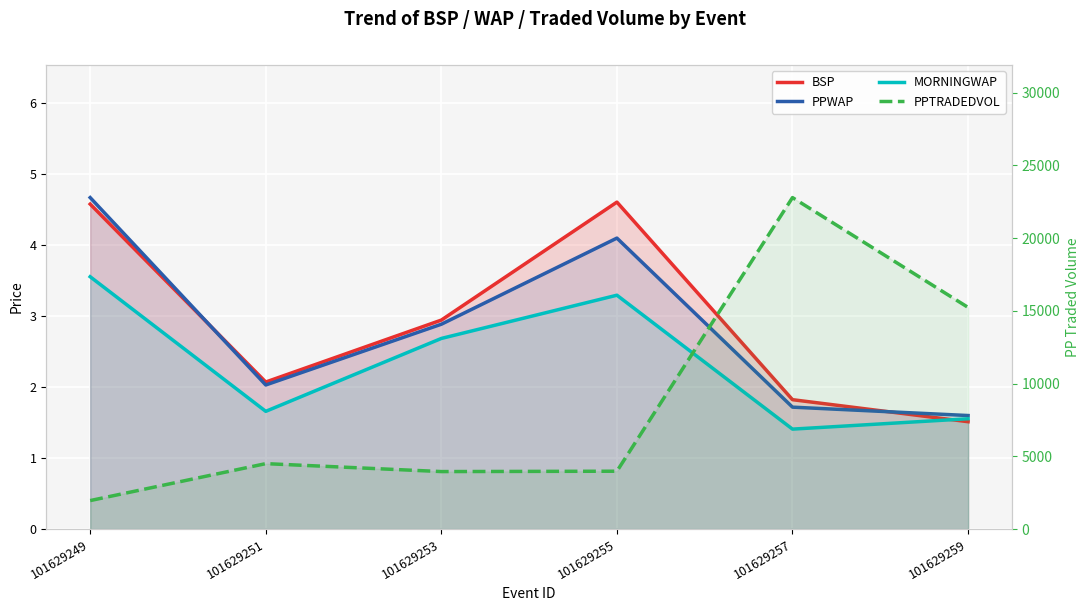

The value of PPTRADEDVOL at 101629255 is 6285.4. True or false?

False